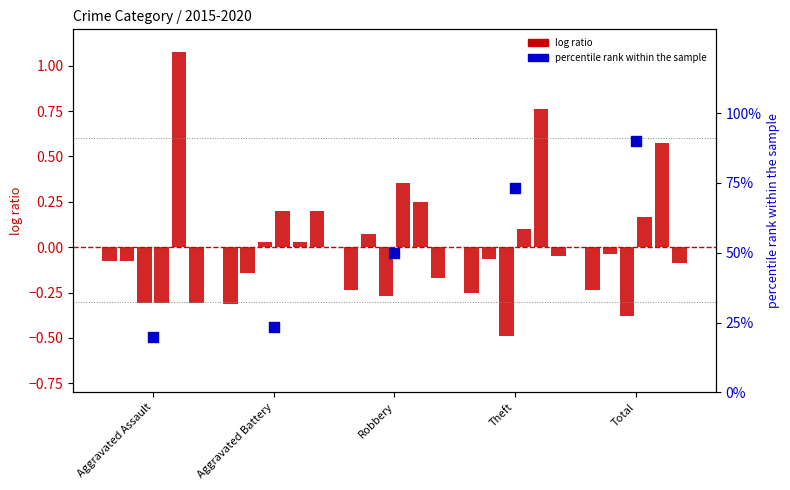

What is the change in value from Aggravated Assault to Theft?

+0.5